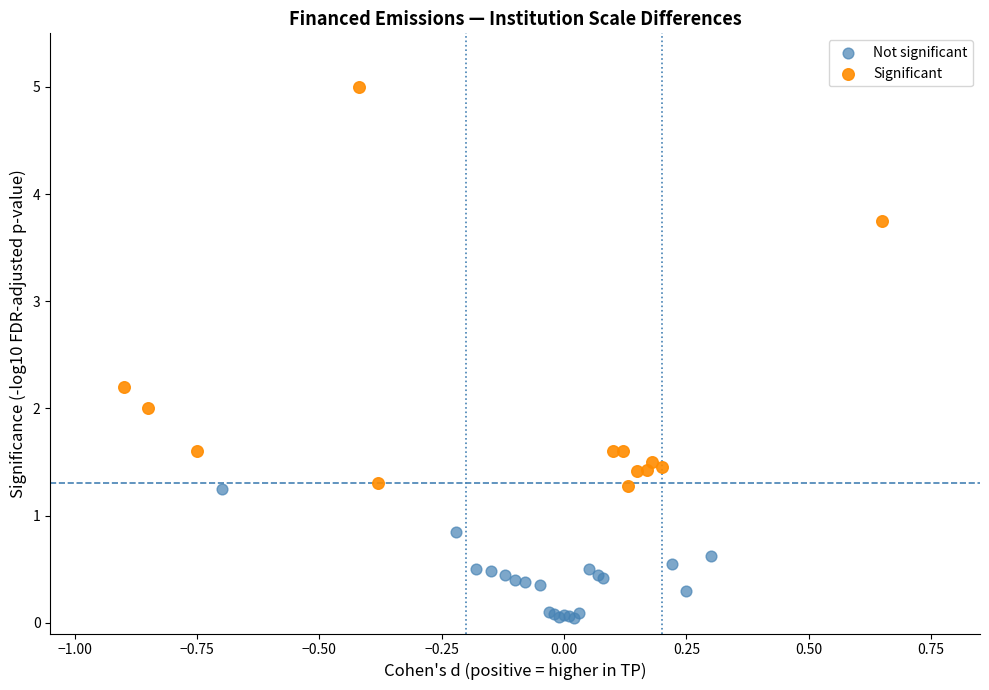

Which series has the widest spread of Y values?

Significant